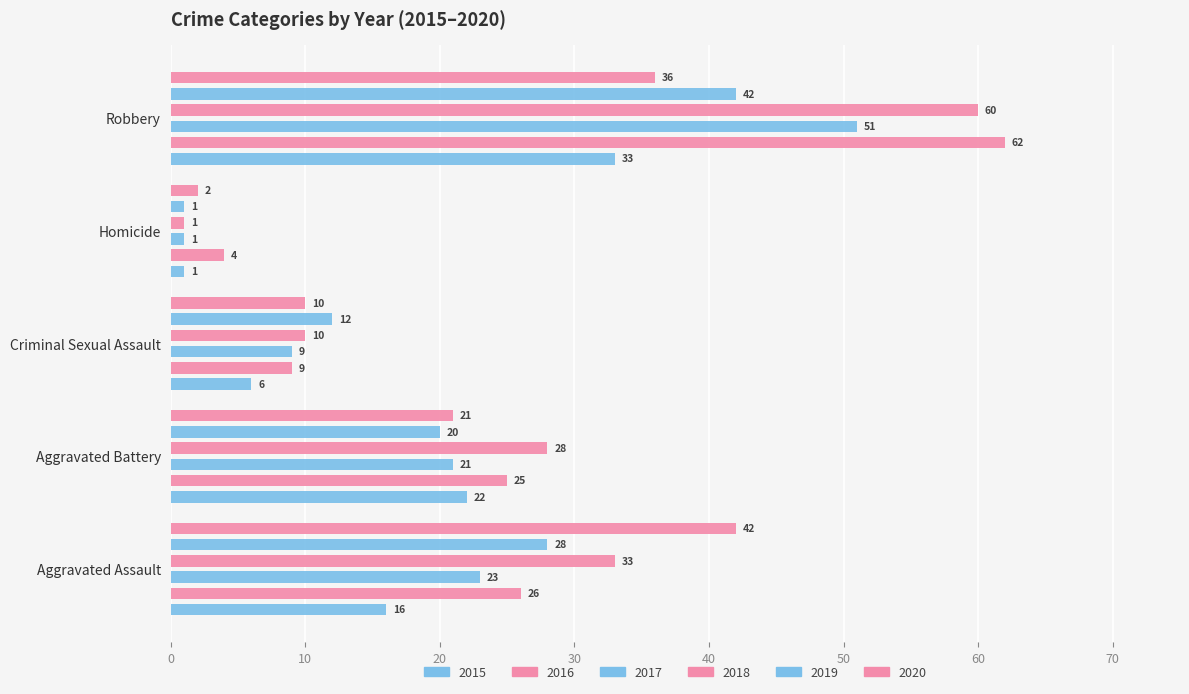

Is the value of 2015 at Robbery greater than the value of 2018 at Criminal Sexual Assault?

Yes